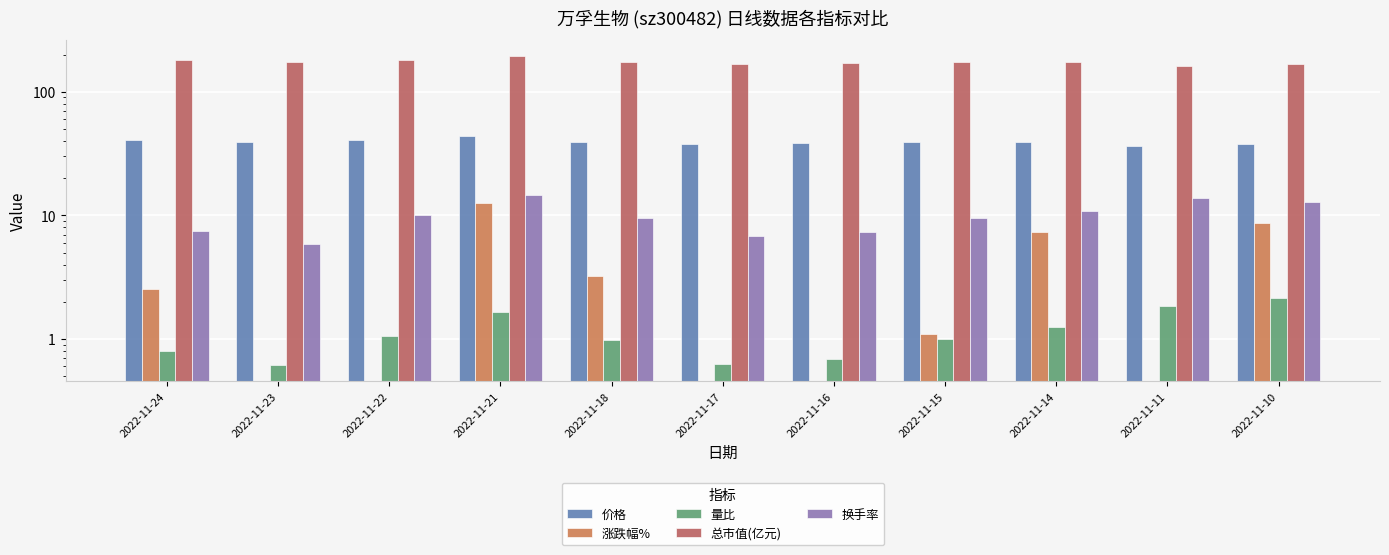

What is the difference between the maximum and minimum values in the 涨跌幅% series?

19.5